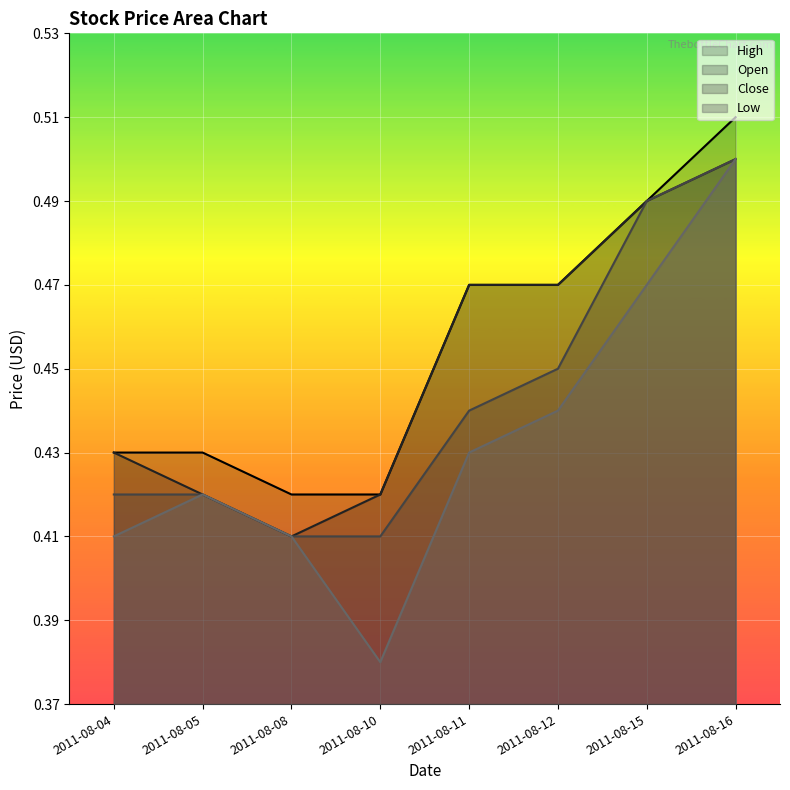

Rank the categories by Low value from lowest to highest.

2011-08-10, 2011-08-04, 2011-08-08, 2011-08-05, 2011-08-11, 2011-08-12, 2011-08-15, 2011-08-16